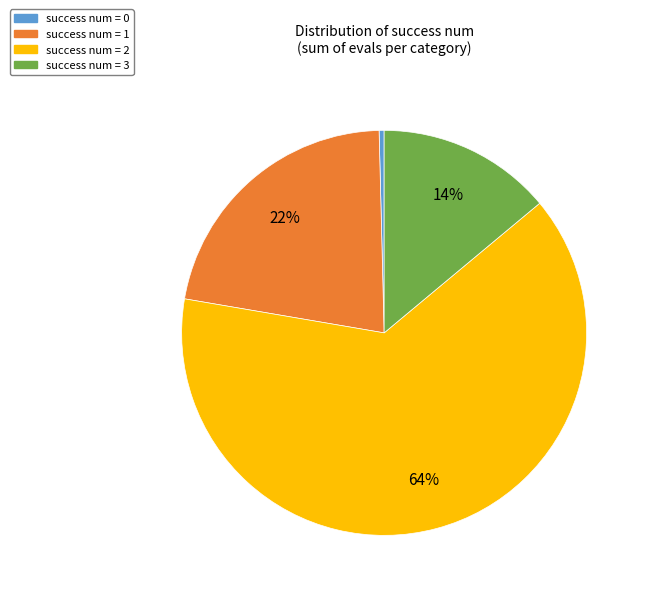

To the nearest percent, what percentage of the pie is success num = 2?

64%